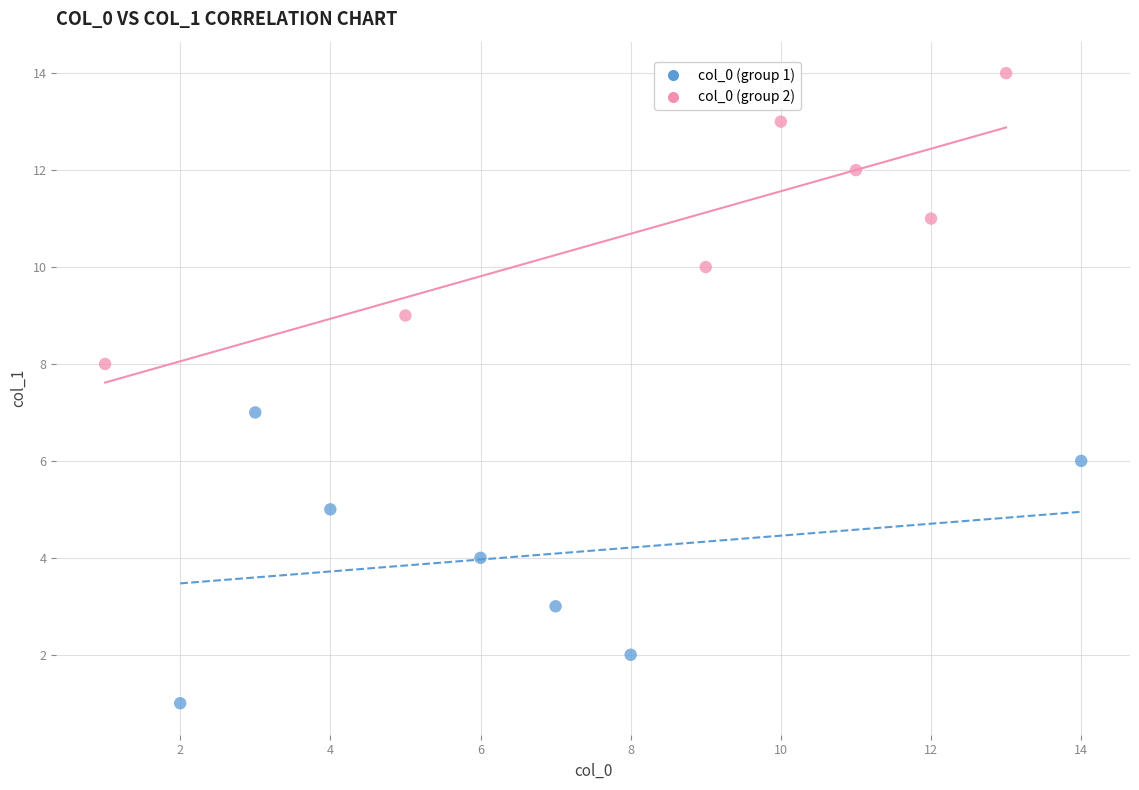

Which series contains the highest Y value?

col_0 (group 2)